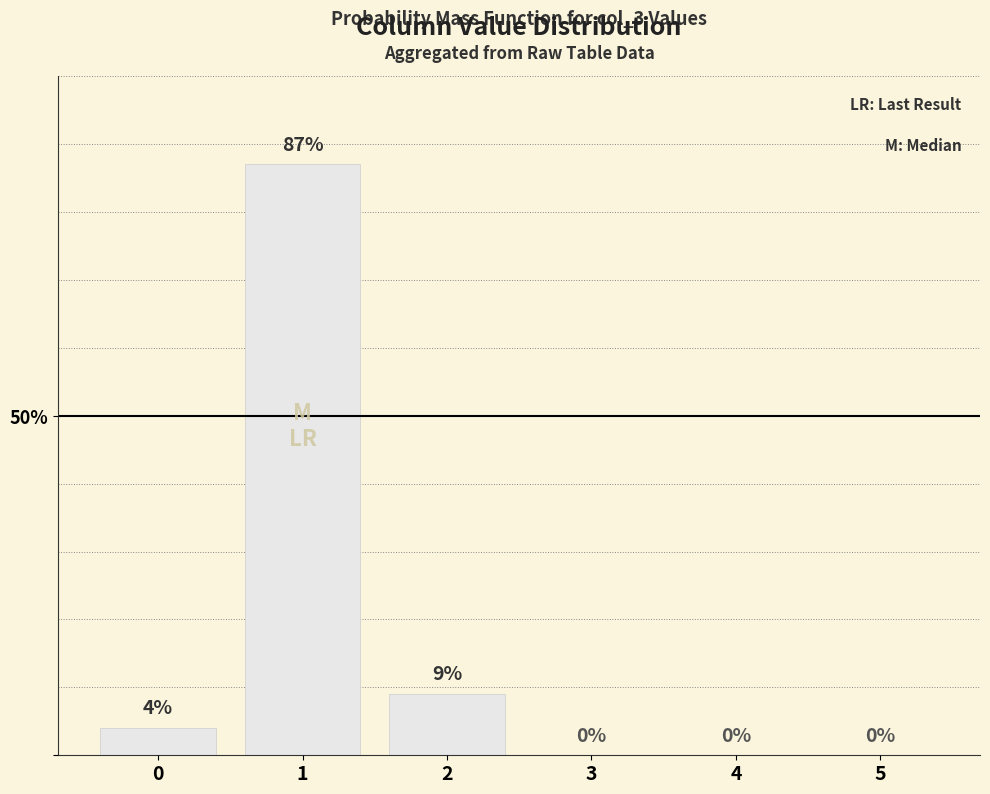

What is the greatest value displayed?

87